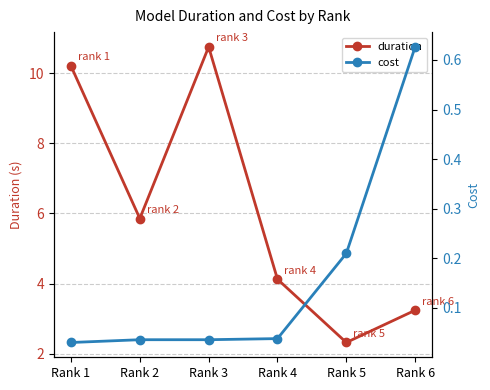

Which series has the largest range (max minus min)?

duration